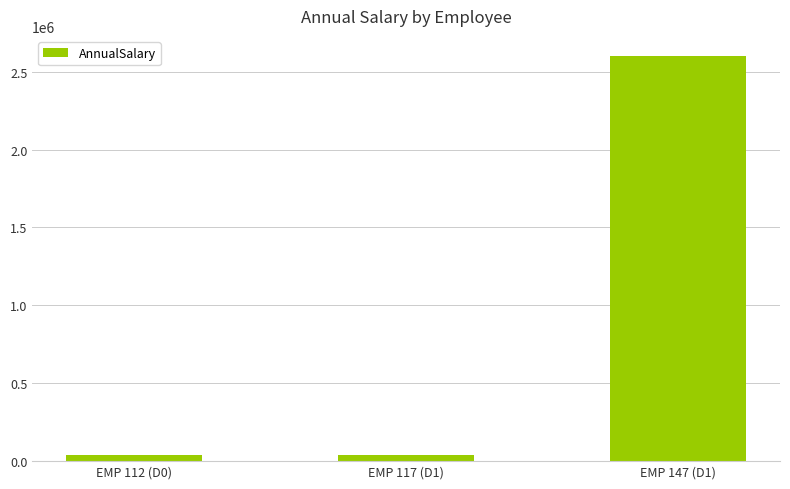

Read the value at EMP 117 (D1).

41657.2